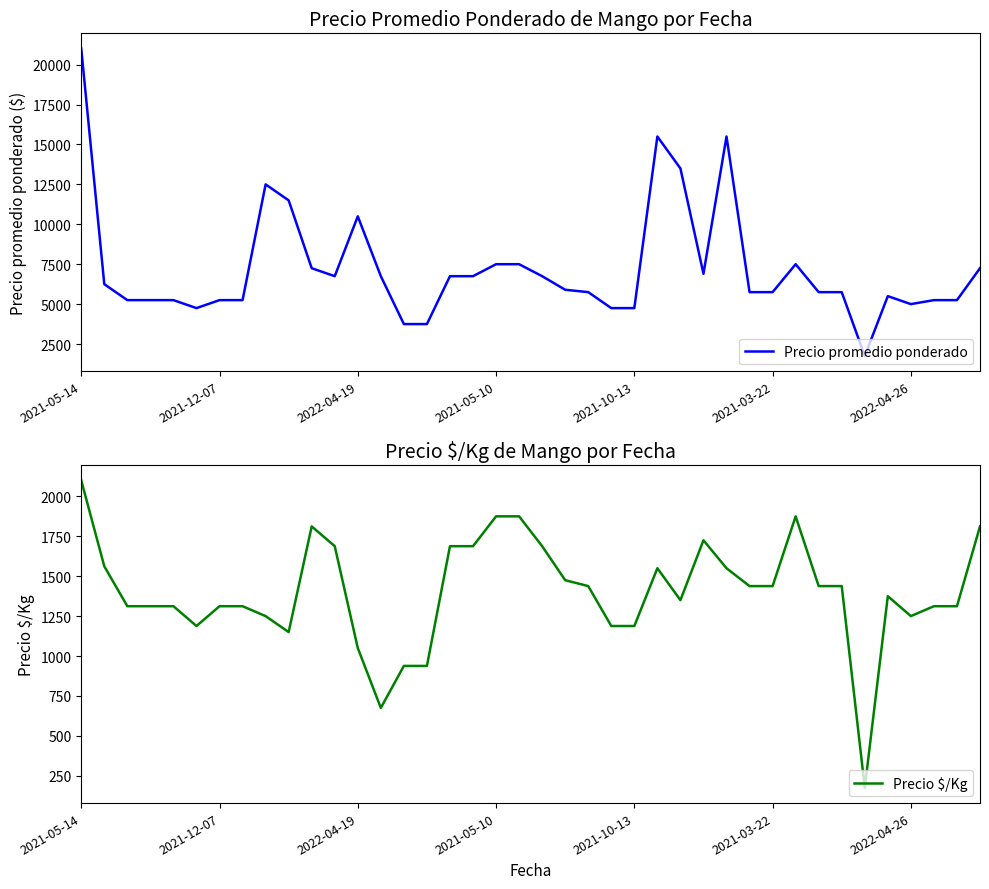

Where is Precio $/Kg nearest to the value 1137?

9